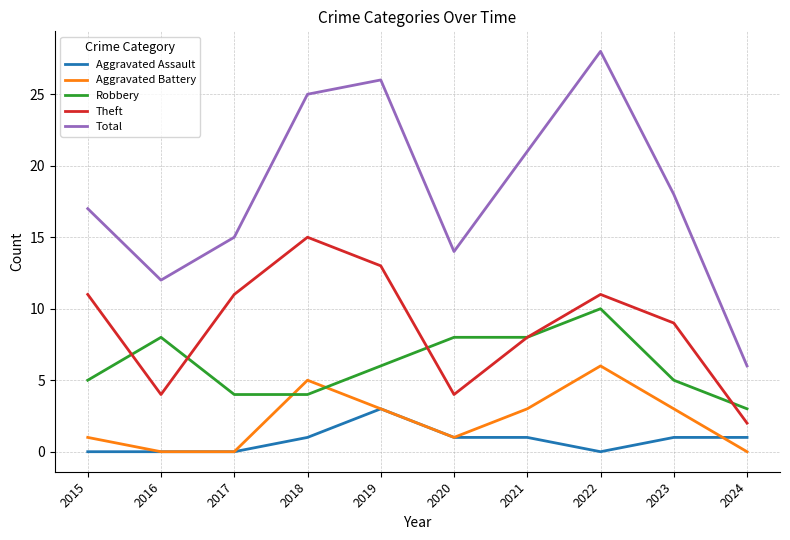

Which series ends up on top after the final intersection of Theft and Robbery?

Robbery